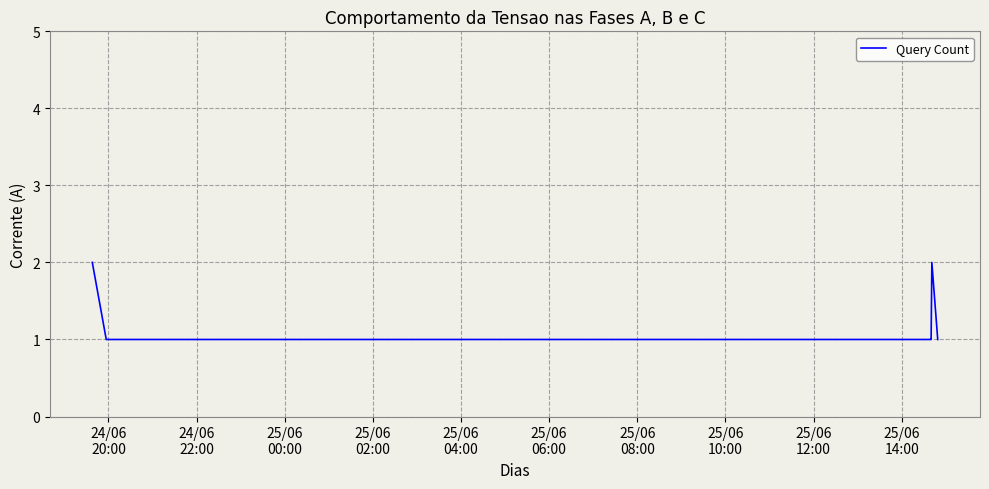

True or false: there are more than 0 points higher than both neighbors.

True